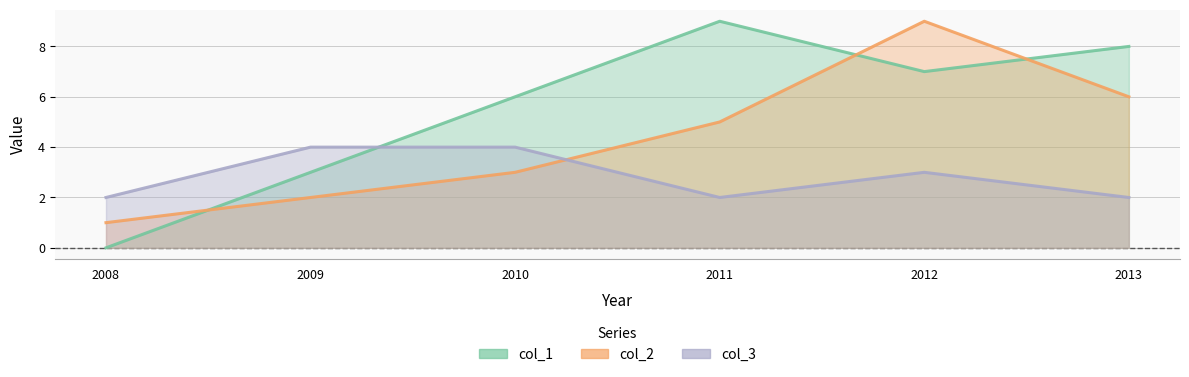

How many interior local peaks does the col_2 series have?

1